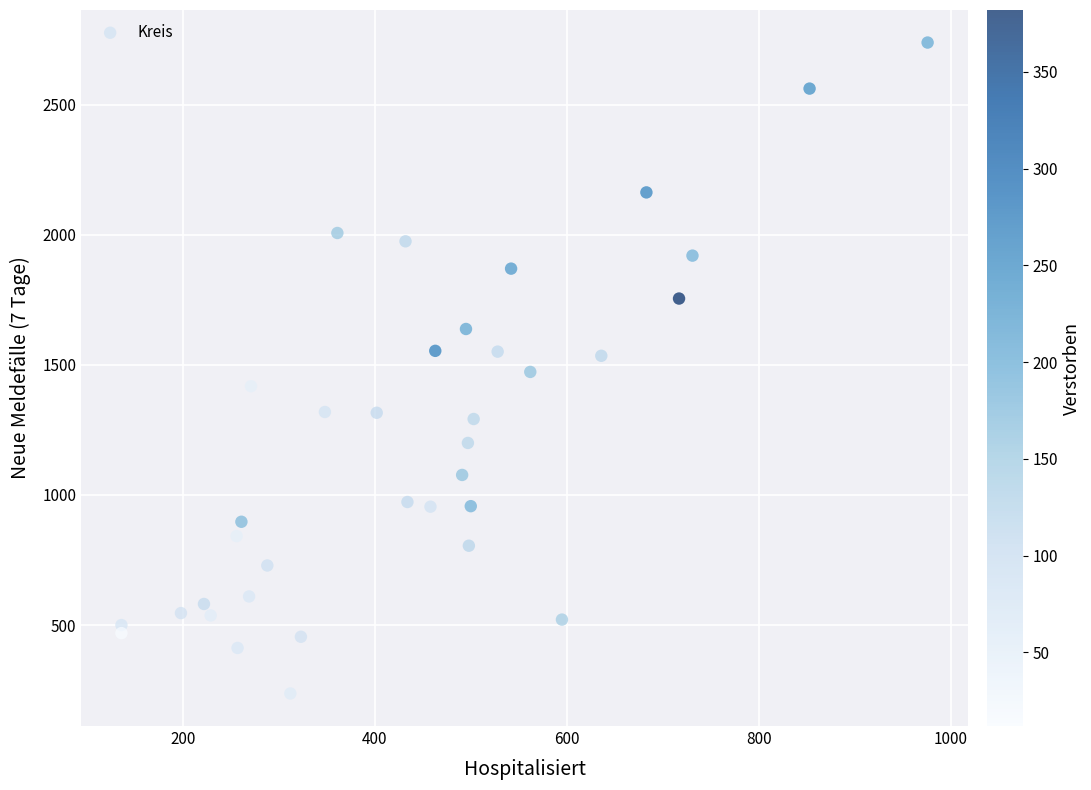

What is the range of Y values (max minus min)?

2502